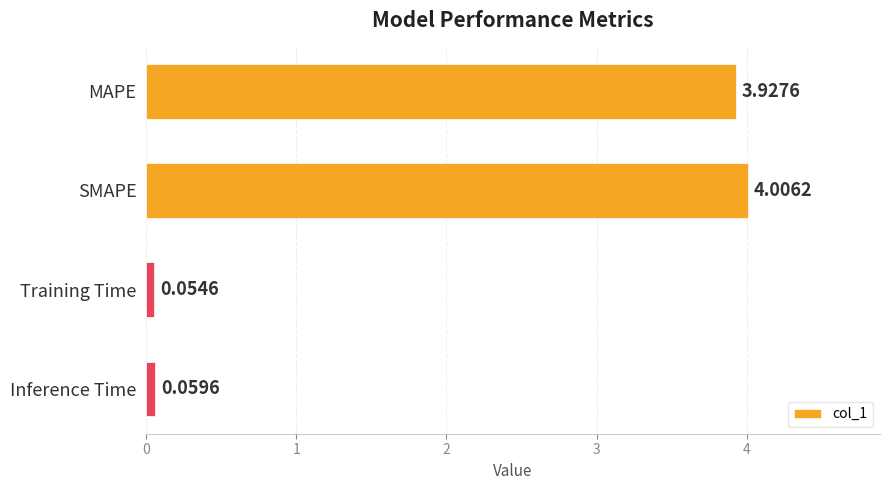

Where is the data nearest to the value 2?

MAPE